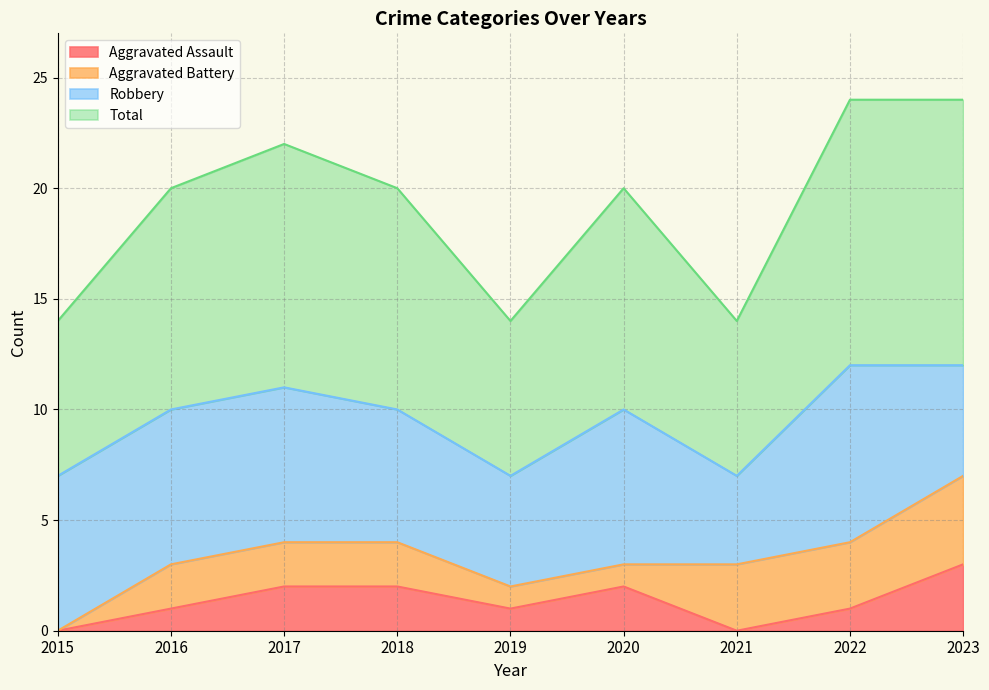

Rank the series at 2022 from highest to lowest value.

Total, Robbery, Aggravated Battery, Aggravated Assault